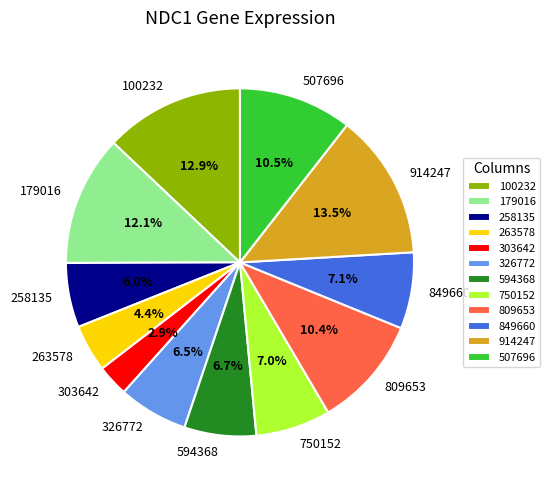

To the nearest percent, what is the average slice percentage?

8%